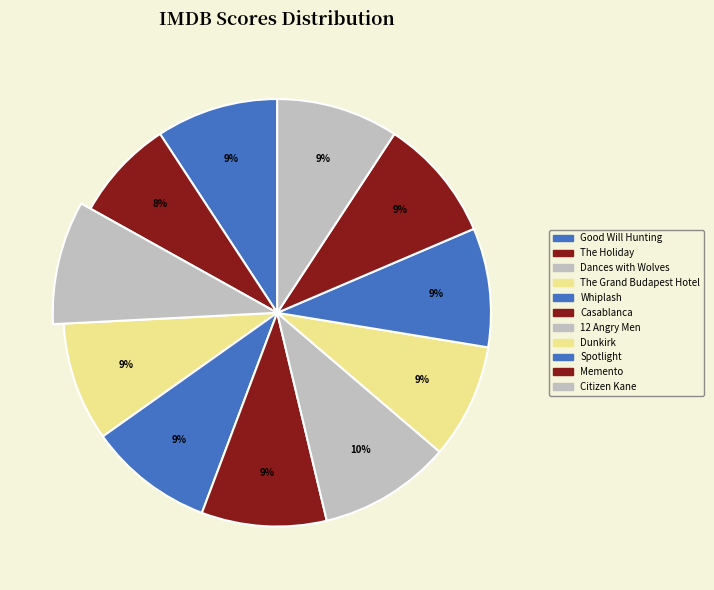

Does Spotlight account for over 50% of the chart?

No